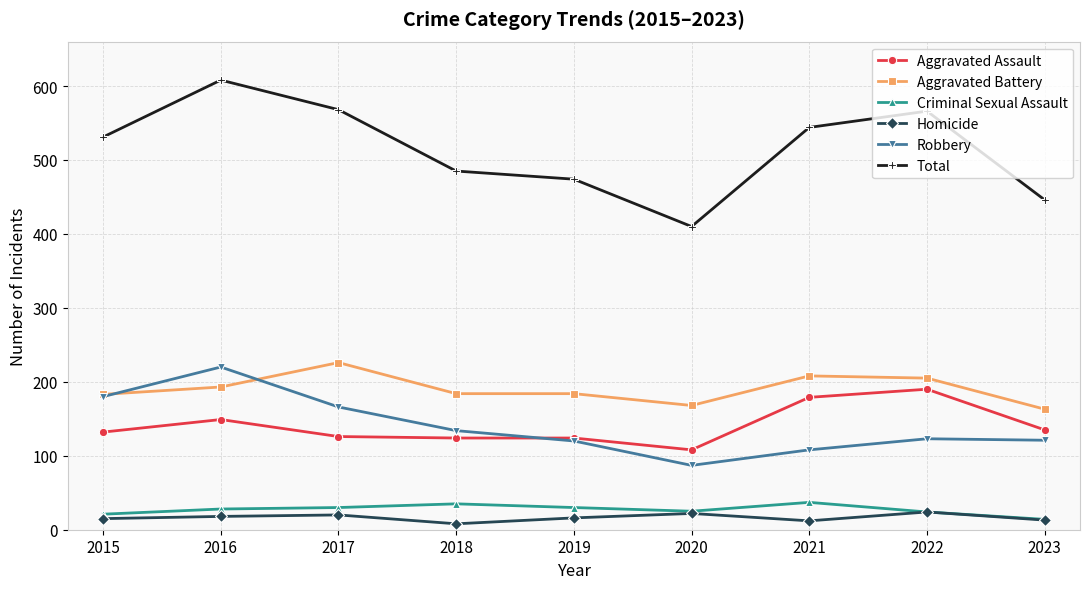

What are all the series names shown in the legend?

Aggravated Assault, Aggravated Battery, Criminal Sexual Assault, Homicide, Robbery, Total